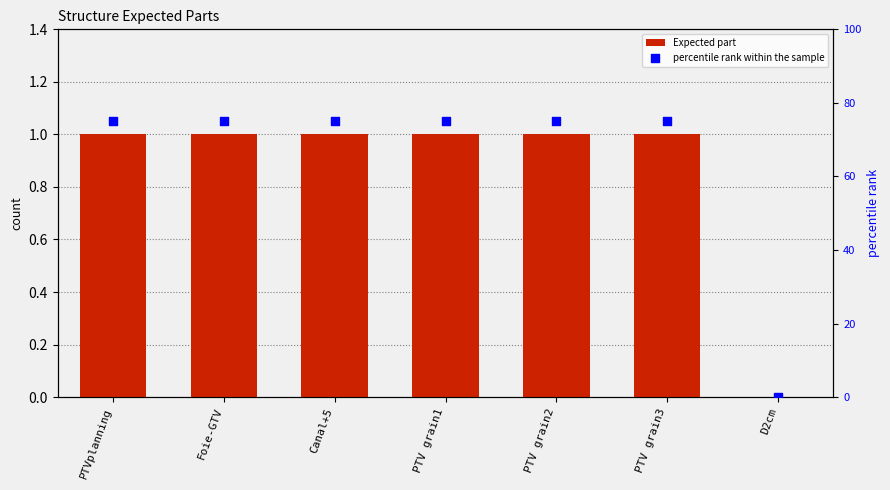

Is the value of percentile rank within the sample at PTVplanning greater than the value of Expected part at PTVplanning?

Yes